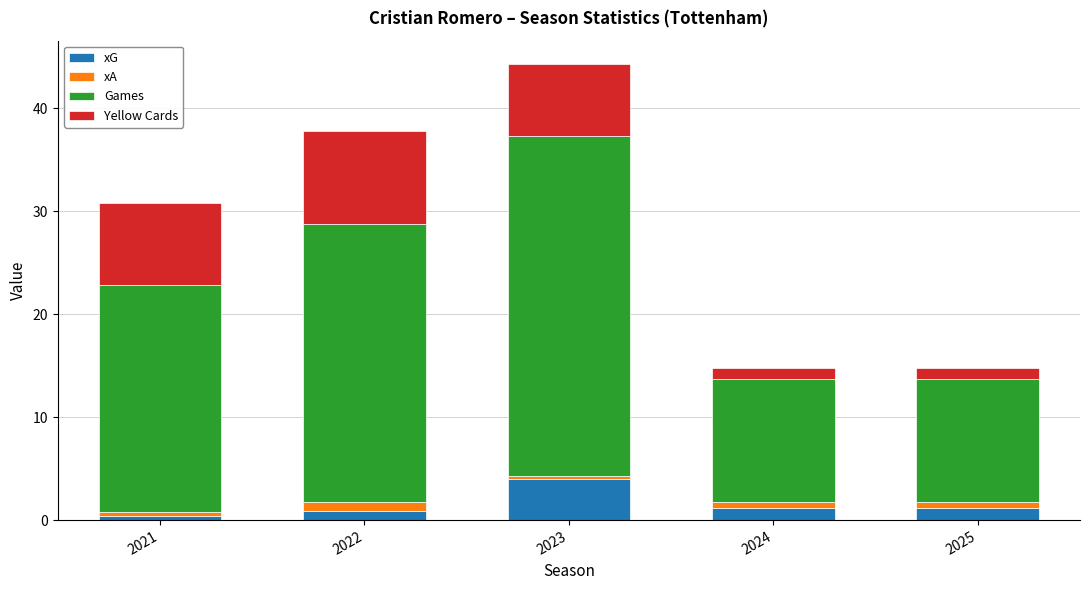

How many distinct data groups are displayed?

4